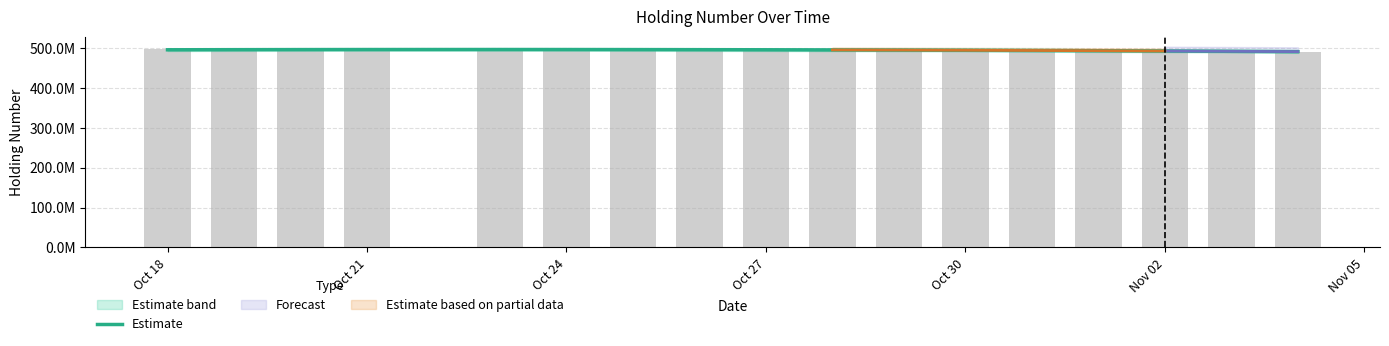

True or false: the data shows 893248181.9 at Oct 30.

False